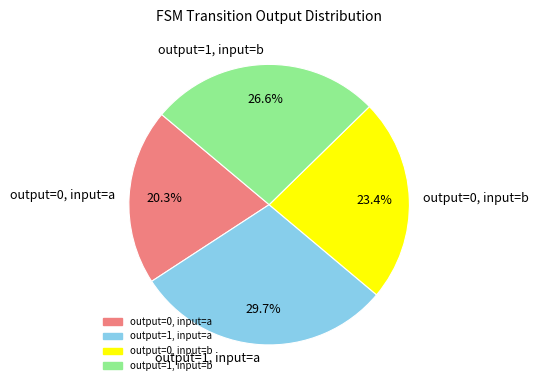

Count the number of slices in the pie.

4